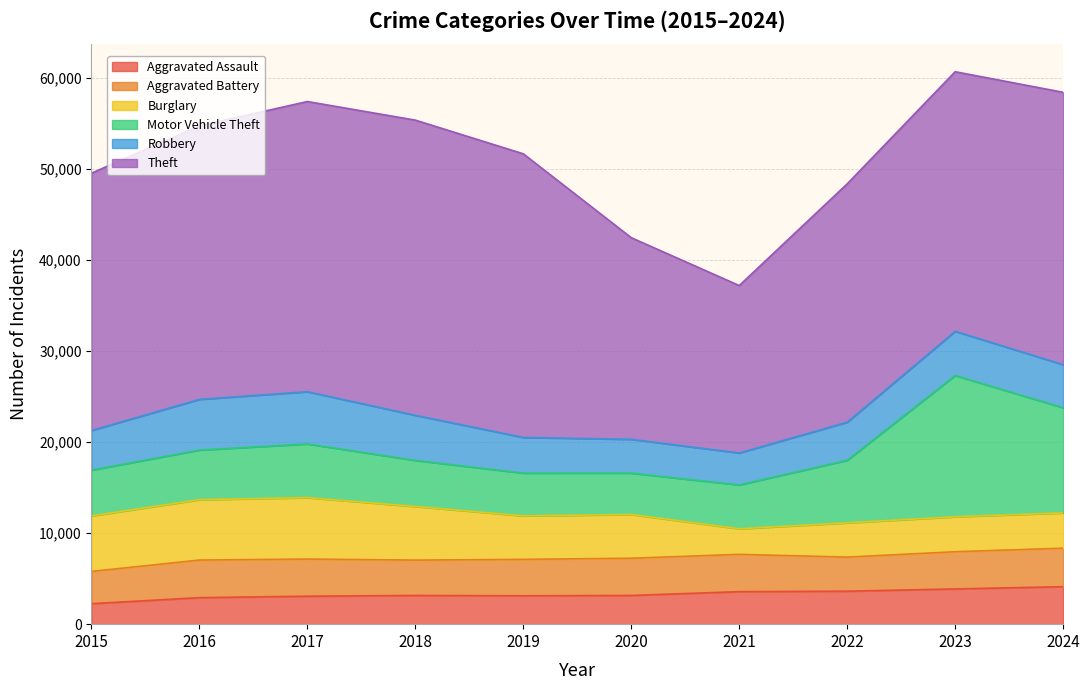

At which label does Aggravated Battery first exceed 4084?

2016